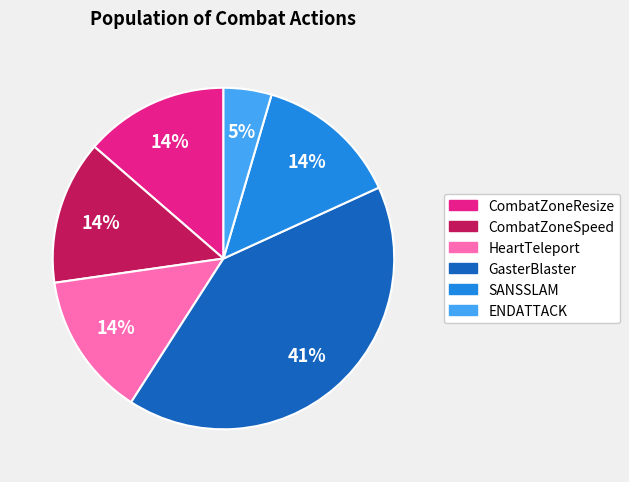

Which has a higher value, HeartTeleport or GasterBlaster?

GasterBlaster